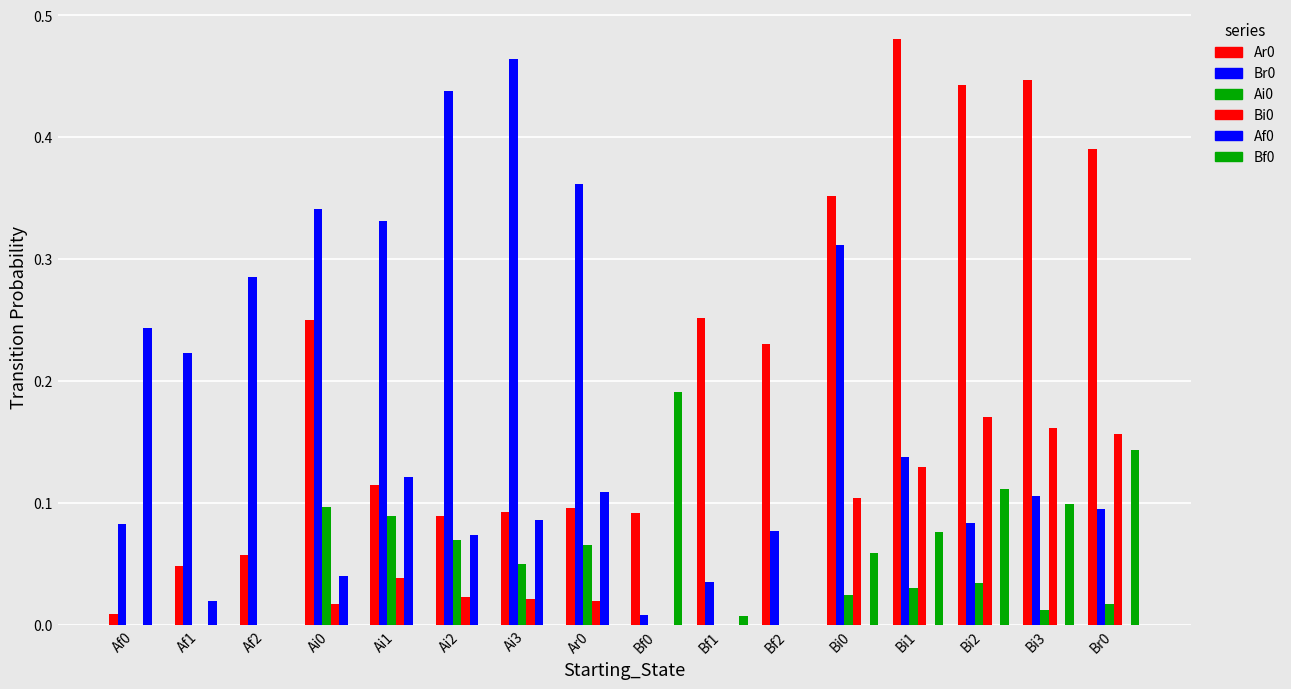

What is the spread (max minus min) of values at Bi1?

0.5